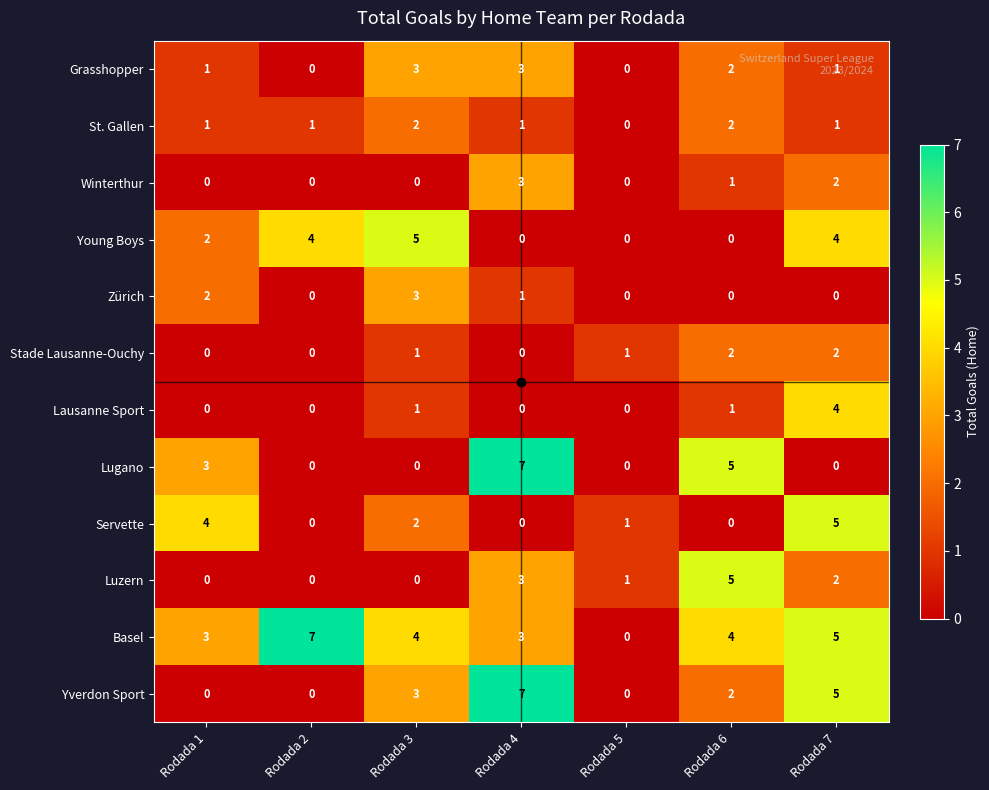

Is the value of St. Gallen at Rodada 2 greater than the value of Basel at Rodada 5?

Yes